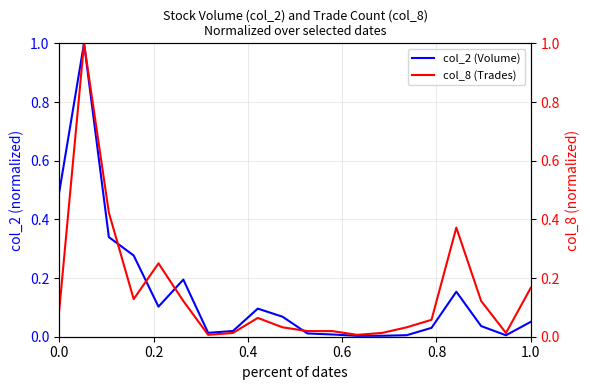

What is the maximum value for col_2 (Volume)?

1.0